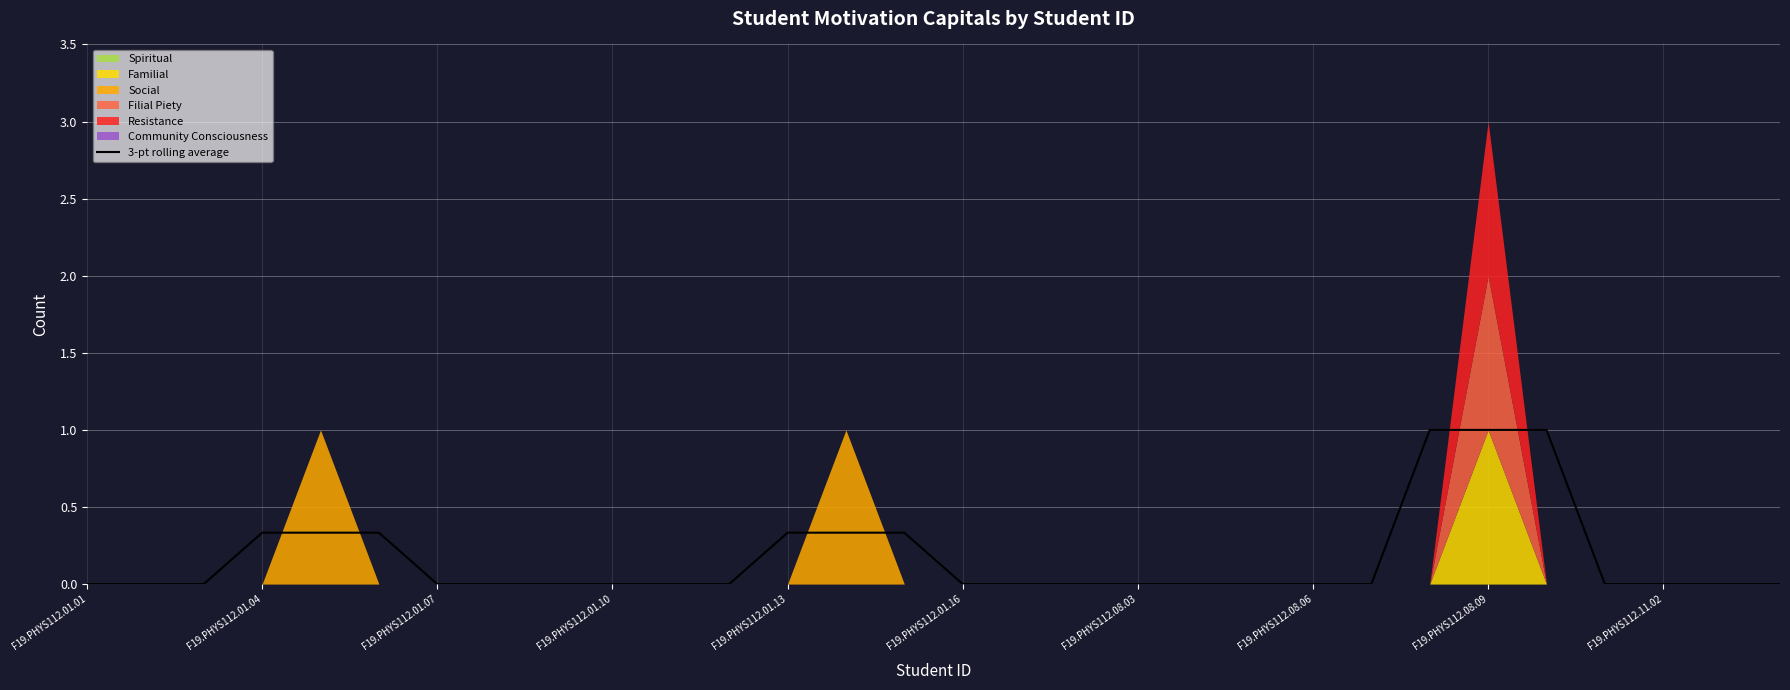

True or false: 3-pt rolling average has a value of 0.6 at F19.PHYS112.01.13.

False